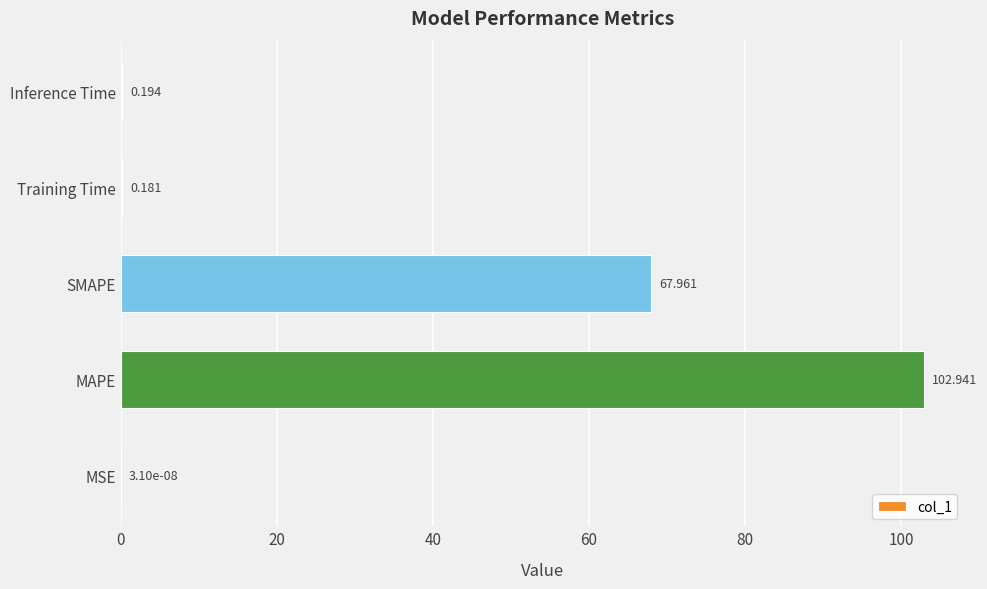

Which has a higher value, Training Time or MAPE?

MAPE